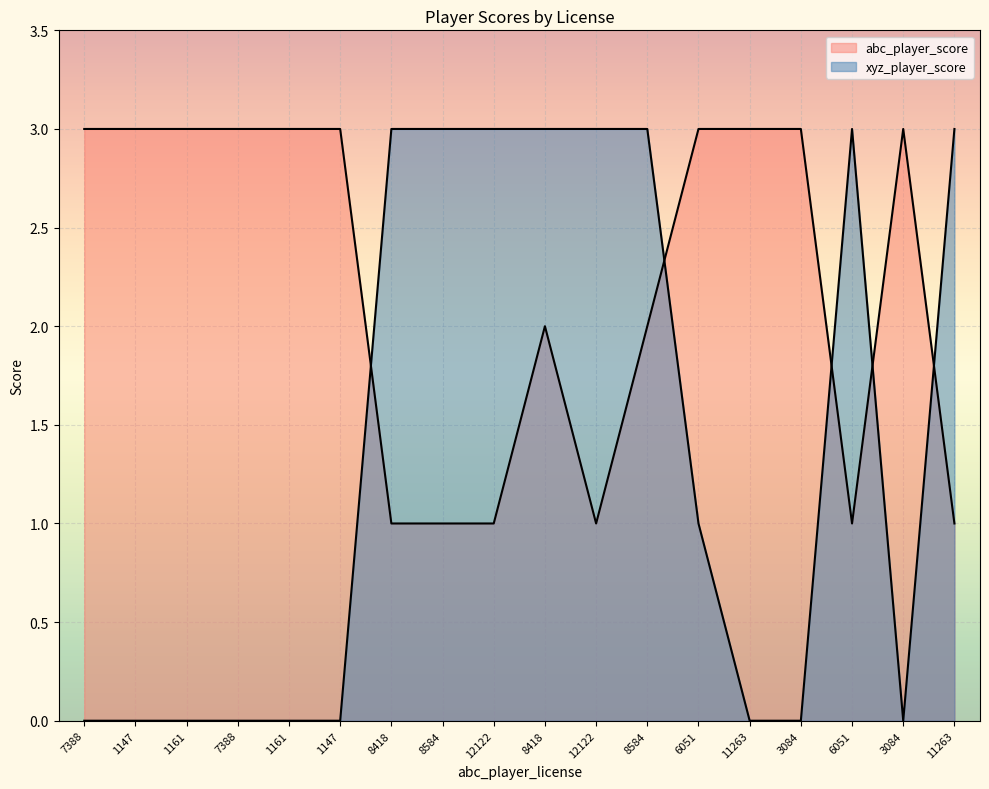

Rank the series at 8584 from lowest to highest value.

abc_player_score, xyz_player_score